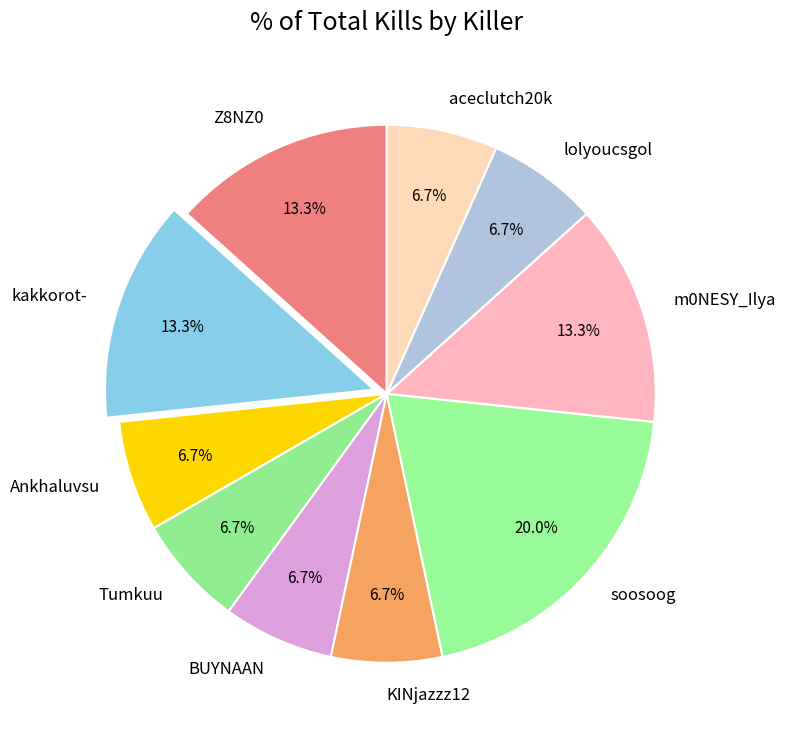

To the nearest percent, what is the difference between the largest and smallest slice percentages?

13%